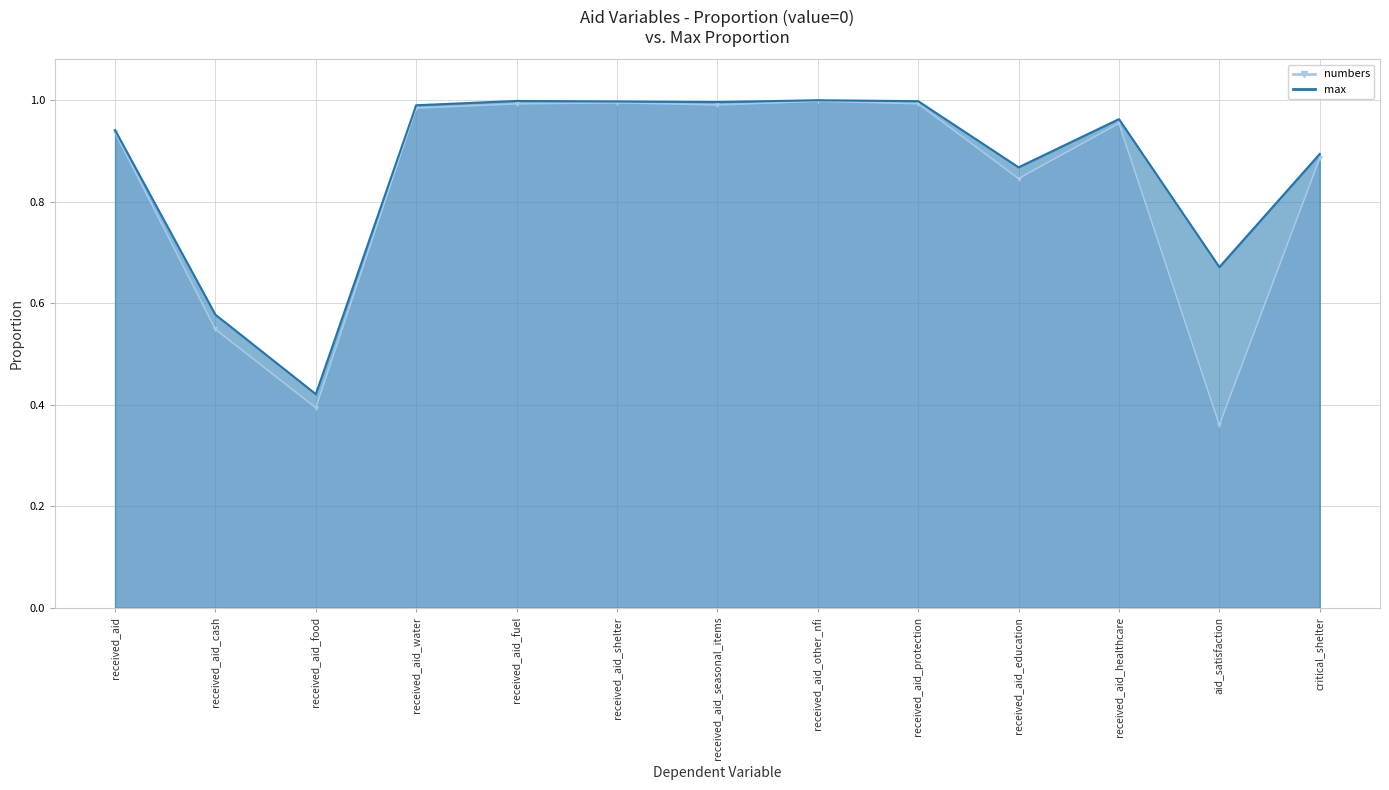

What is the difference between the max values at received_aid_other_nfi and received_aid_food?

0.6